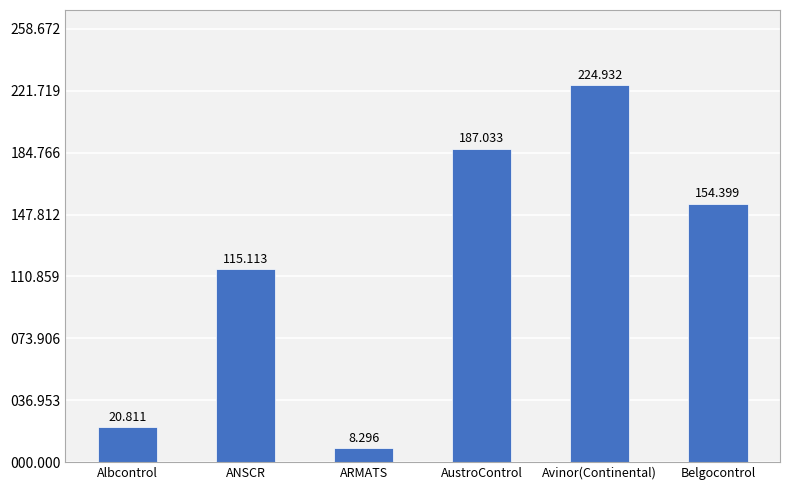

Rank the categories by value from lowest to highest.

ARMATS, Albcontrol, ANSCR, Belgocontrol, AustroControl, Avinor(Continental)